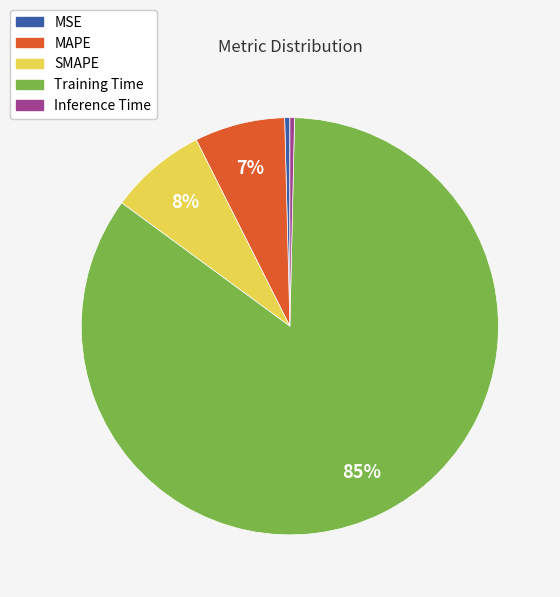

To the nearest percent, what percentage of the pie is SMAPE?

8%